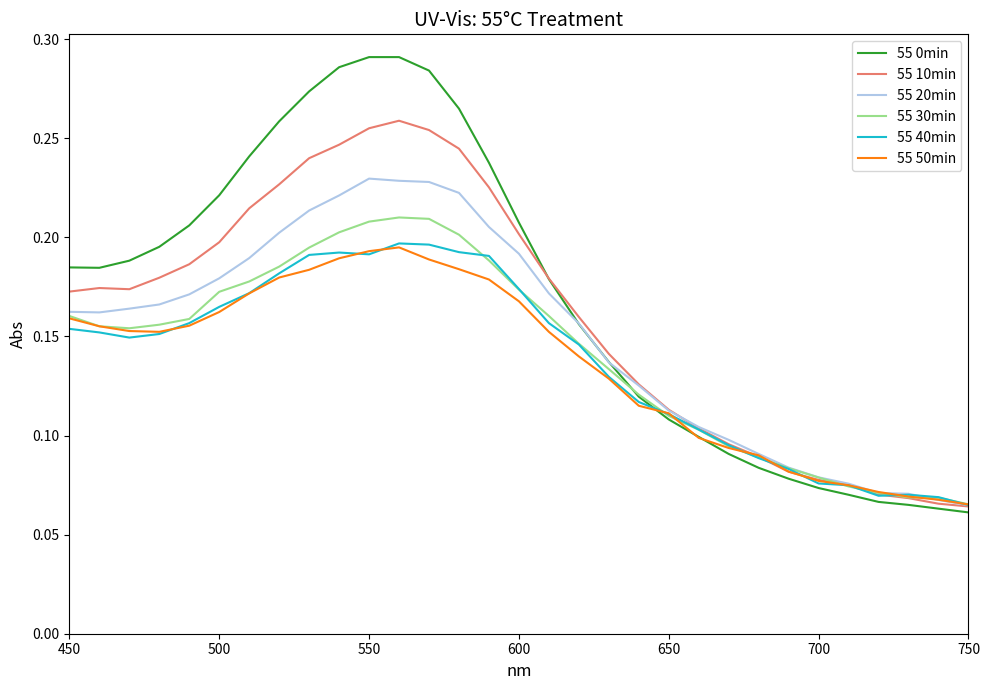

Which series has the widest spread of values?

55 0min